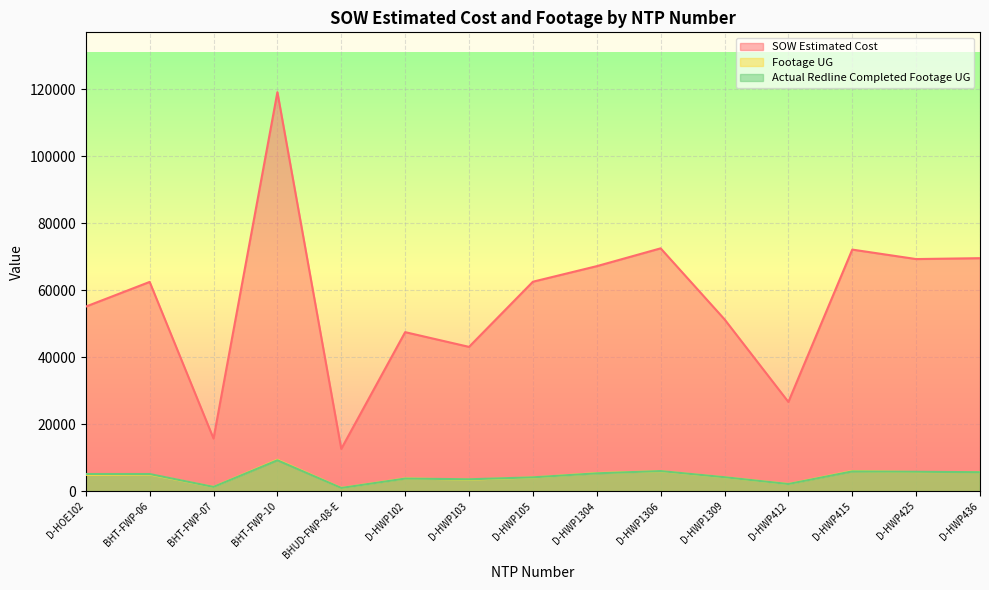

Is the value of Footage UG at D-HWP436 greater than the value of Actual Redline Completed Footage UG at D-HWP425?

No